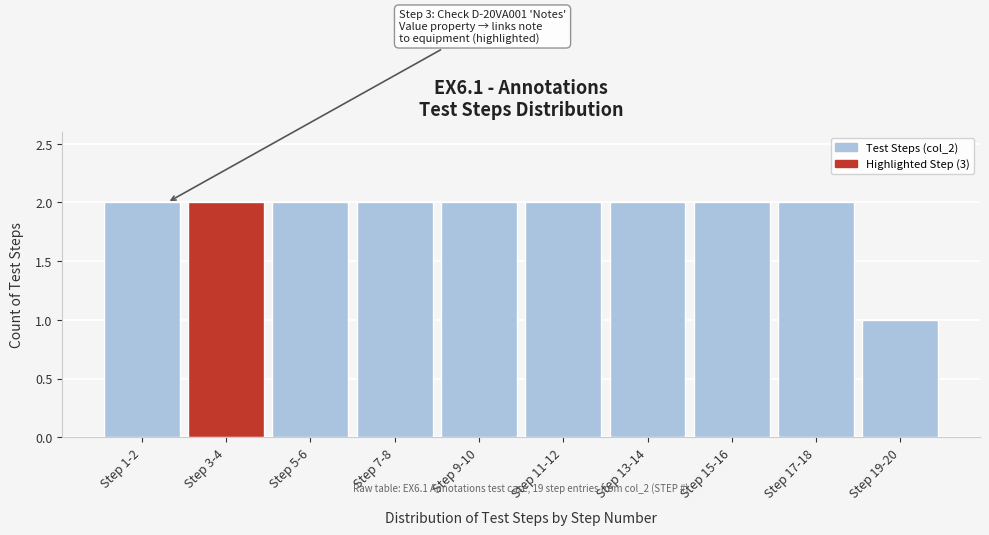

Reading left to right, extract all data points from this chart.

2	2	2	2	2	2	2	2	2	1